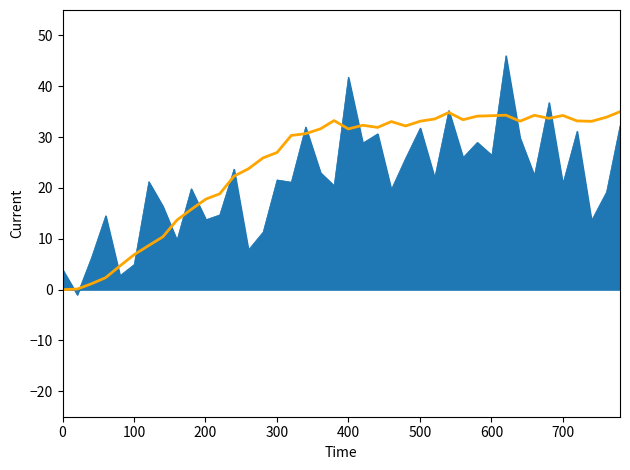

What is the maximum value shown in the chart?

46.0